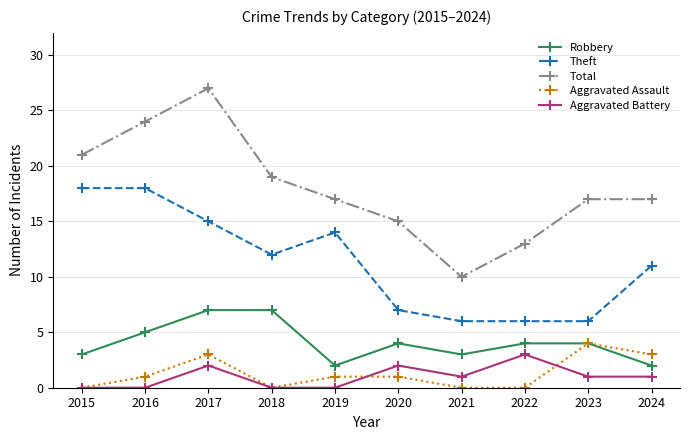

At which label does Total first exceed 17?

2015